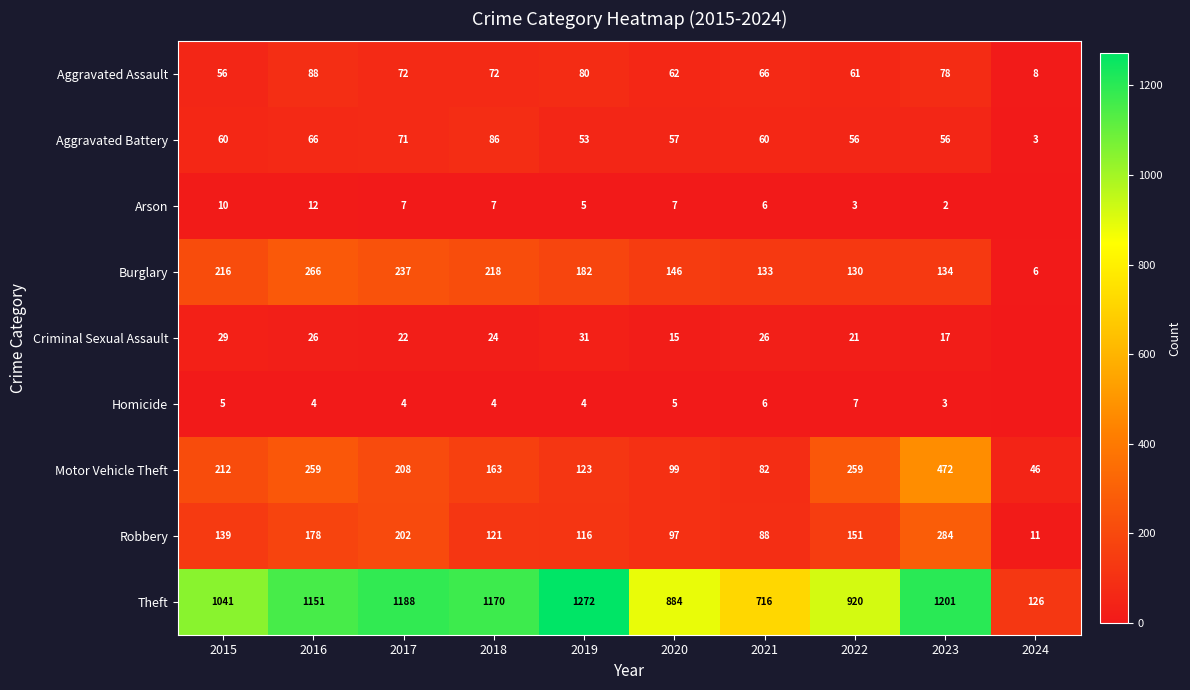

Is it true that Burglary equals 229 at 2021?

False